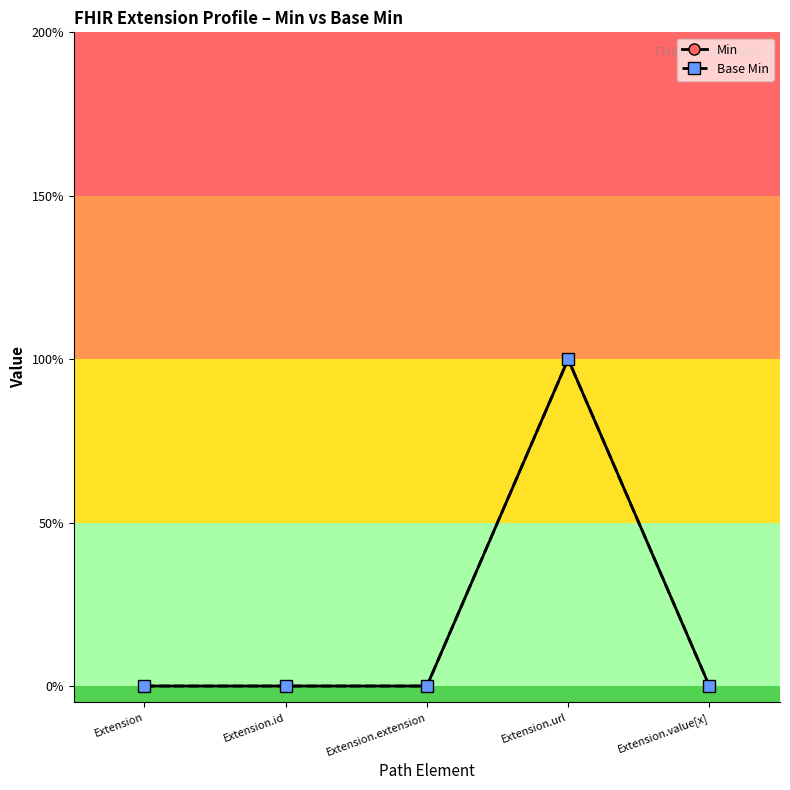

Does the chart have visible grid lines?

No